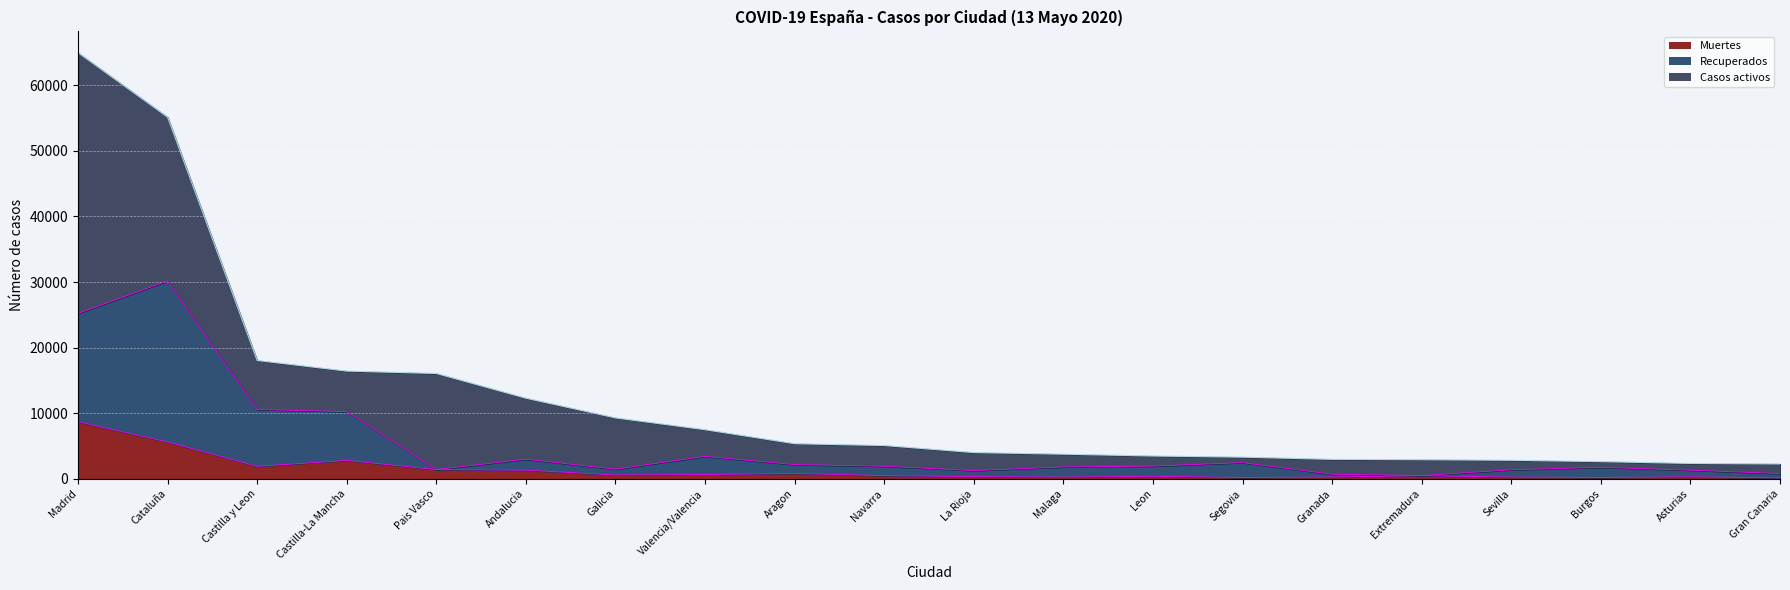

How many data points does each series have?

20